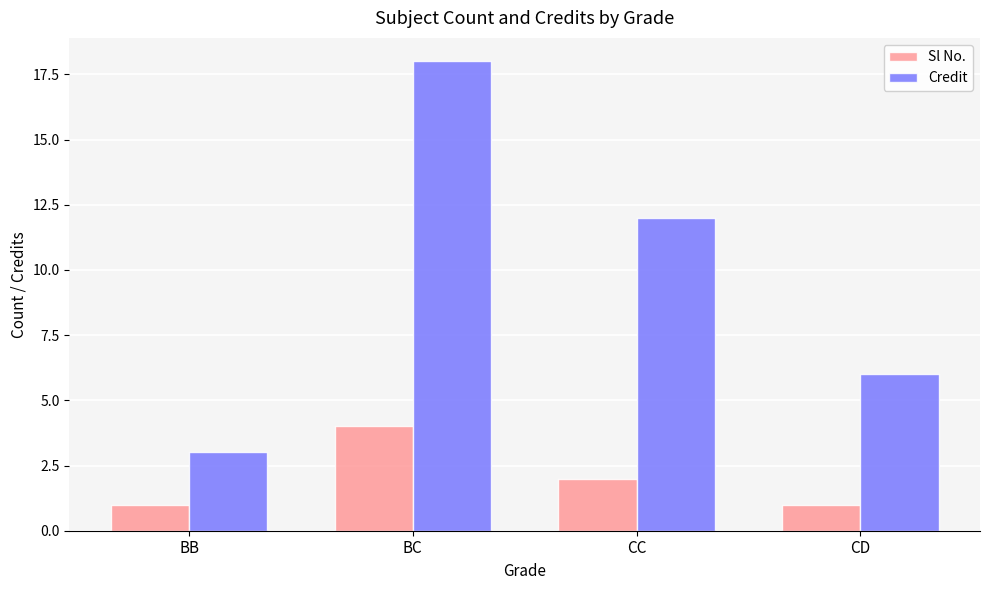

Reading left to right, list all the values displayed in this chart.

Sl No.: BB=1	BC=4	CC=2	CD=1
Credit: BB=3	BC=18	CC=12	CD=6